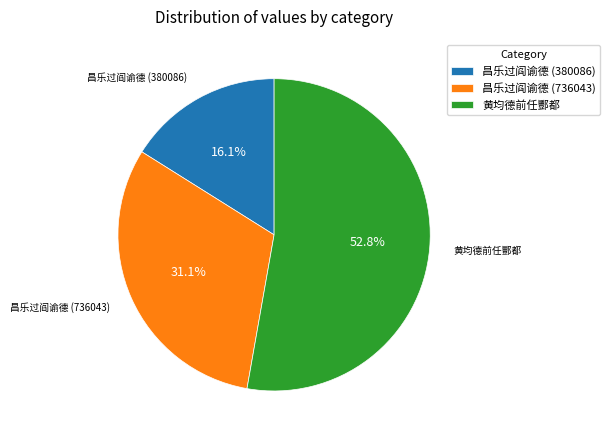

Rank the categories by value from lowest to highest.

昌乐过阎谕德 (380086), 昌乐过阎谕德 (736043), 黄均德前任酆都